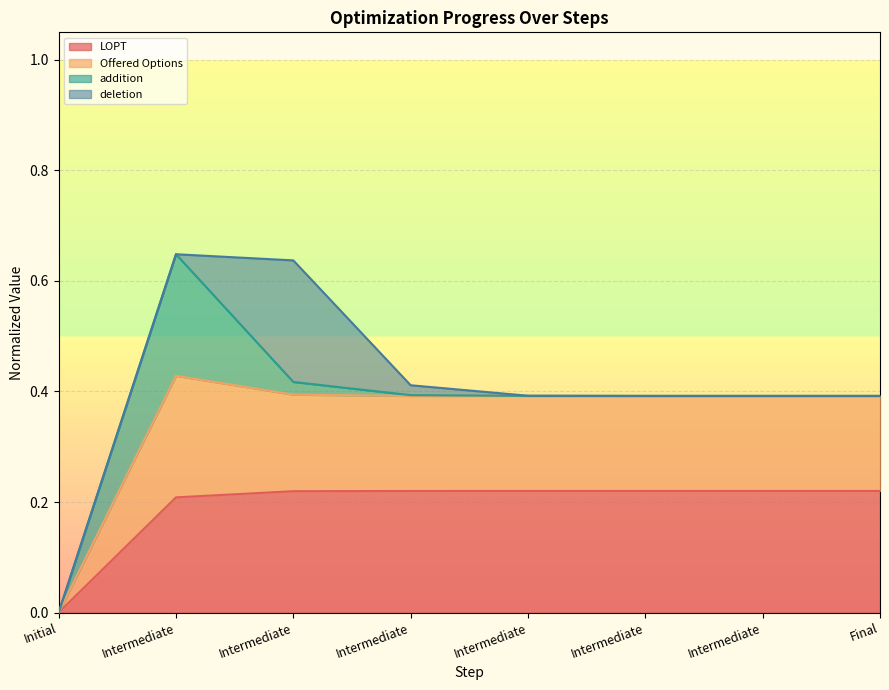

How many interior local peaks does the LOPT series have?

1